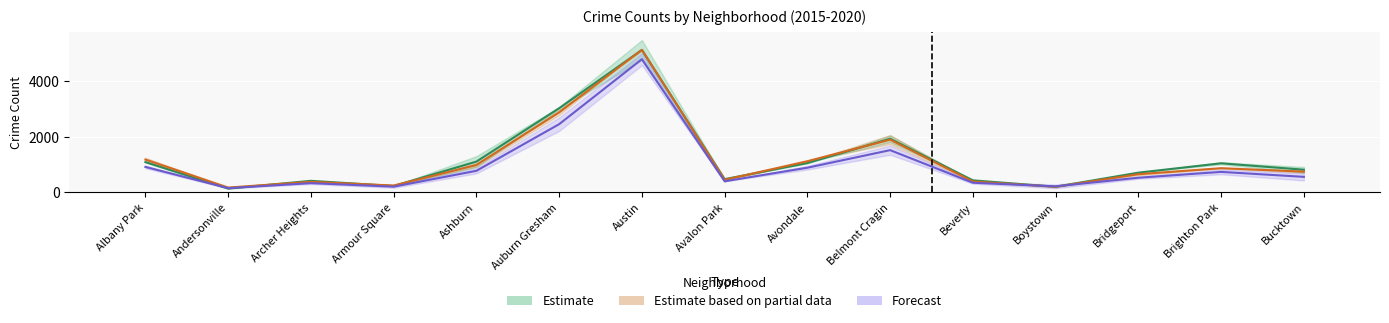

Does the chart contain any negative values?

No